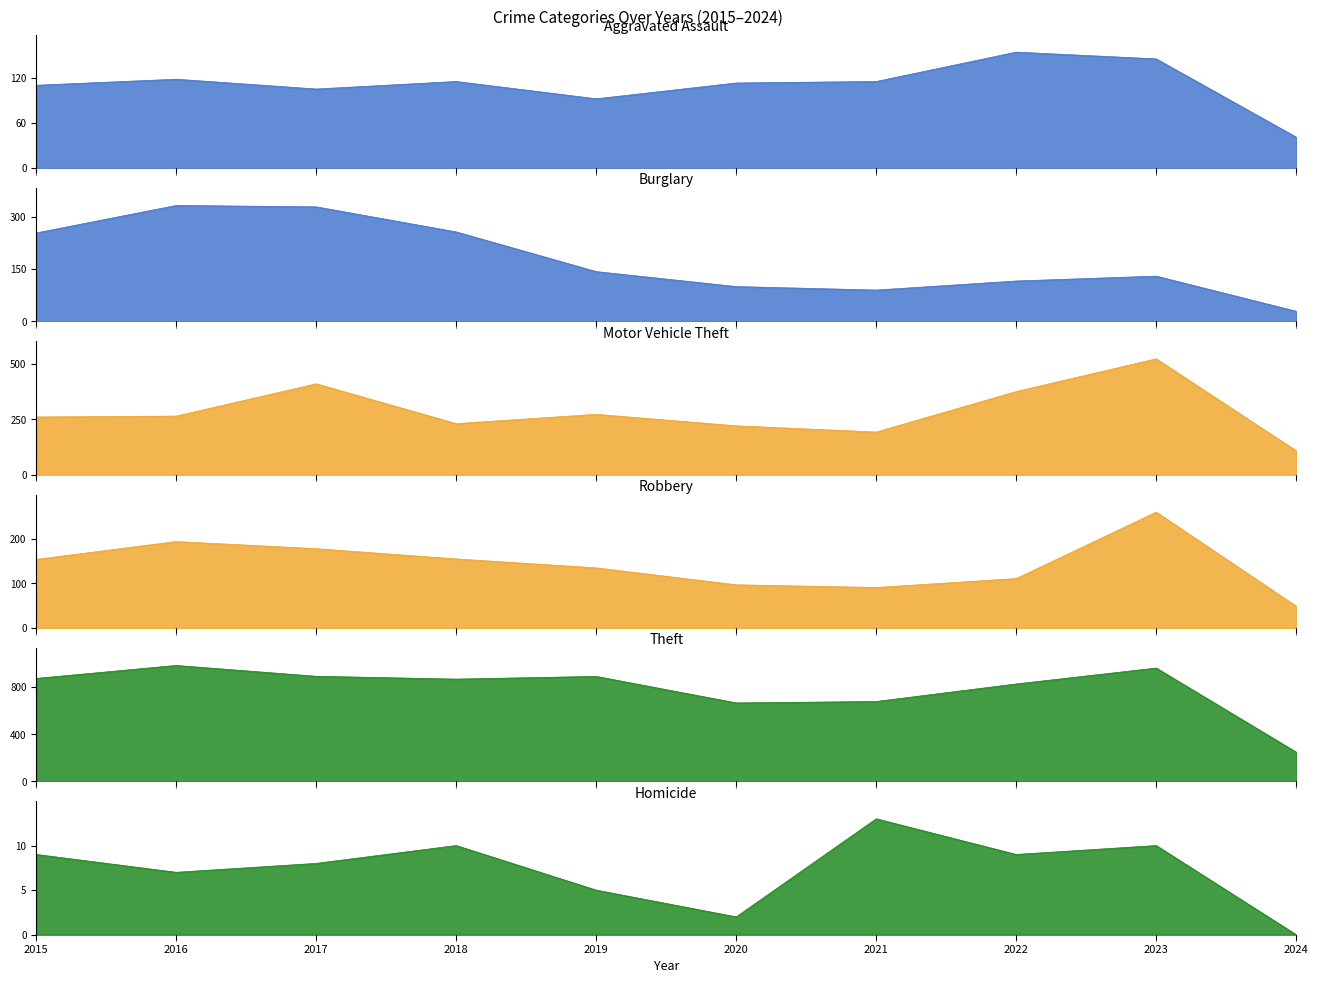

Which category has the lowest value across all series?

2024